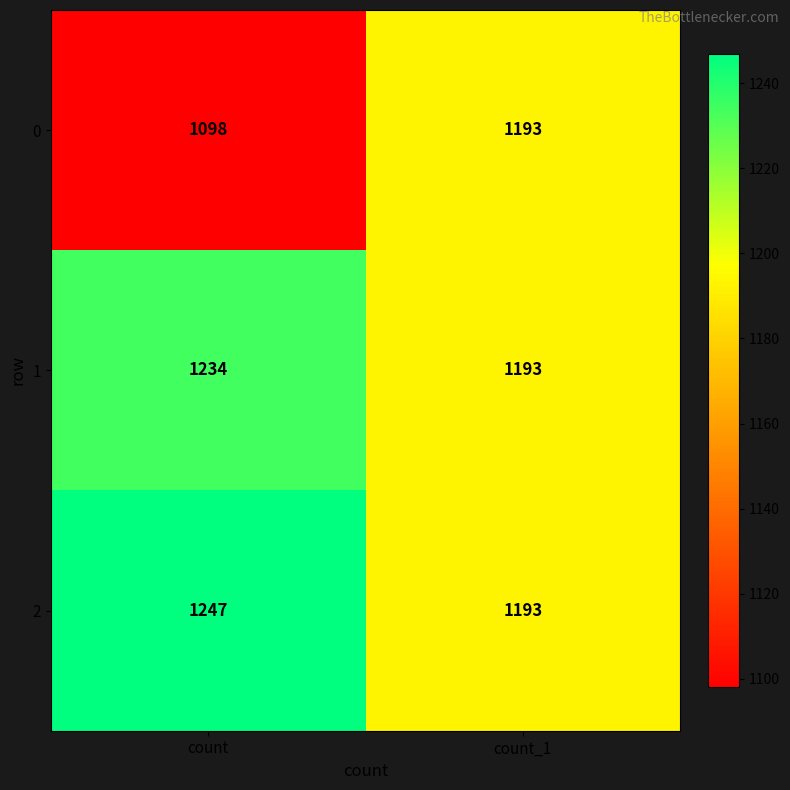

Rank the series by their maximum value, from highest to lowest.

2, 1, 0